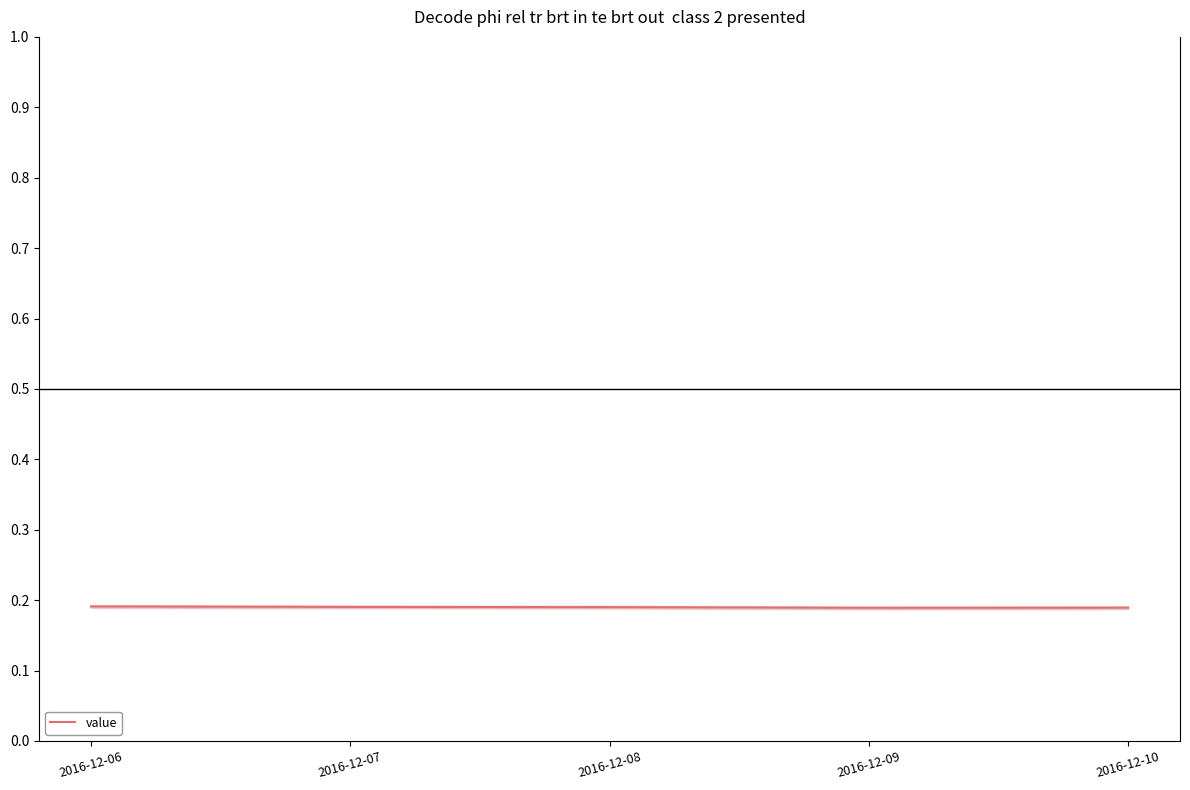

List the labels in order of value, largest first.

2016-12-06, 2016-12-07, 2016-12-08, 2016-12-10, 2016-12-09